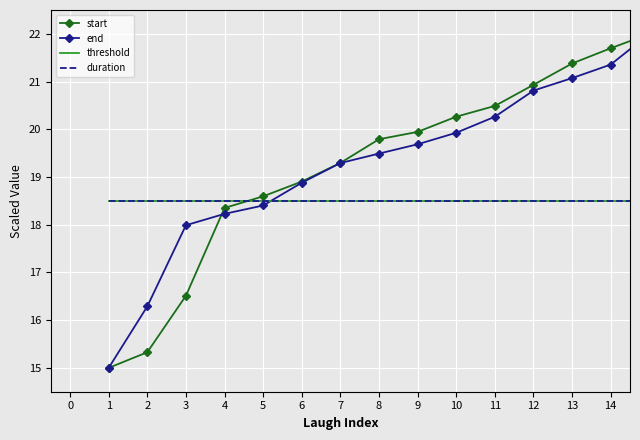

How many times do duration and end cross each other?

1